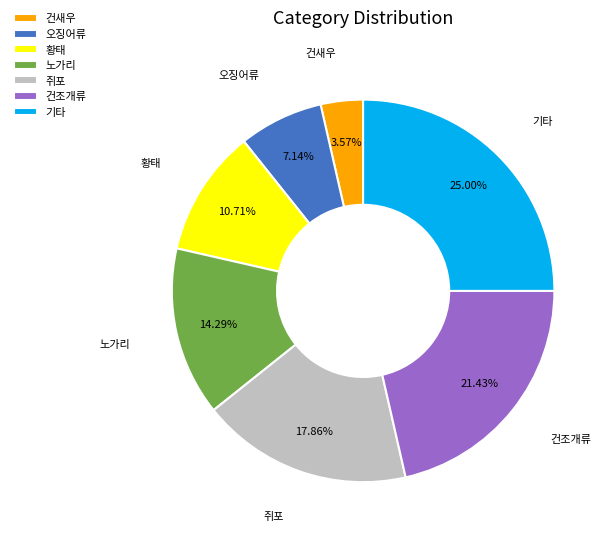

To the nearest percent, what portion does 건새우 represent?

4%